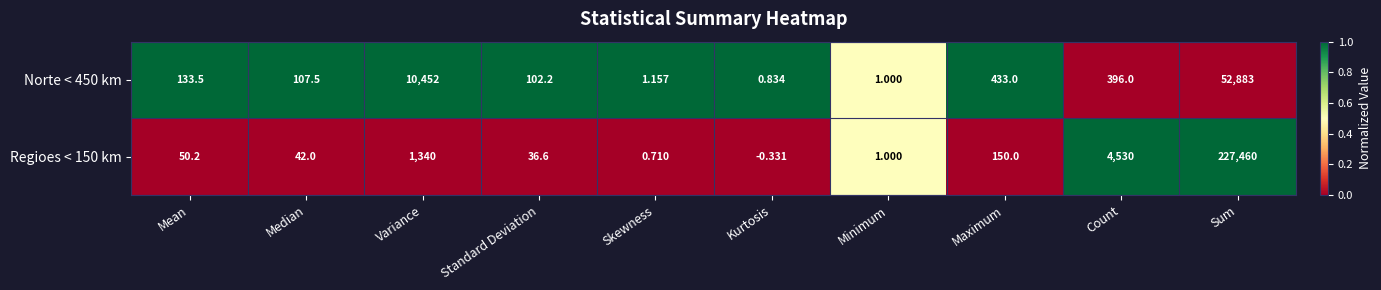

Which category has the highest value across all series?

Sum